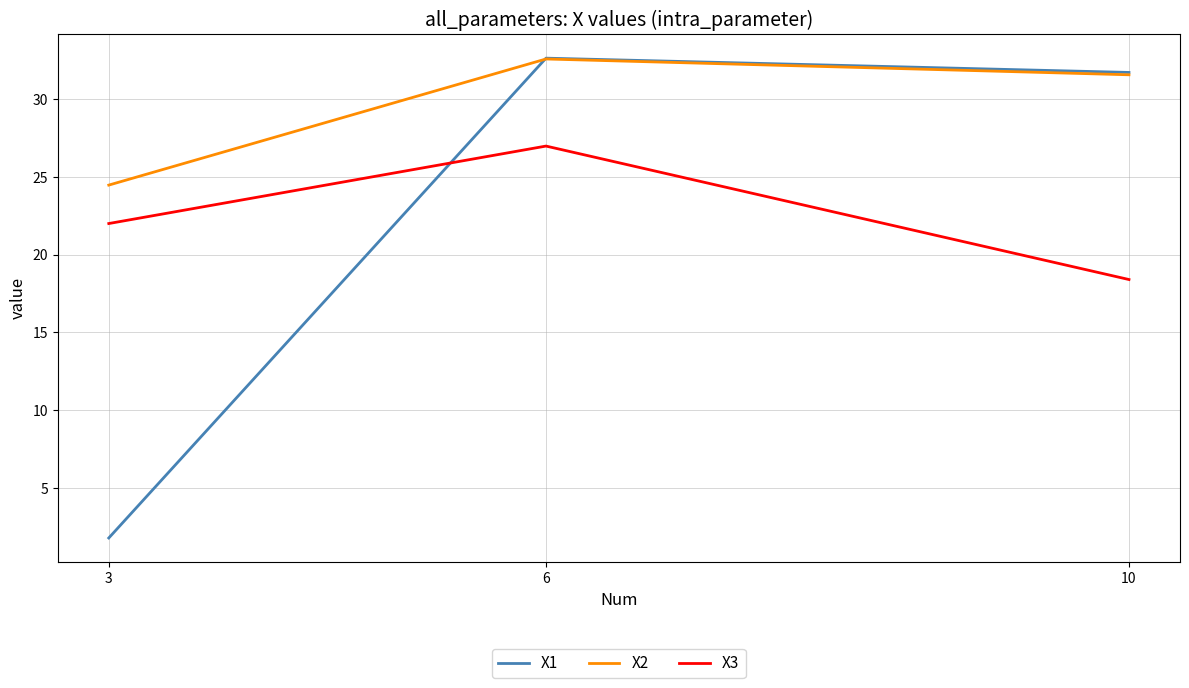

What is the difference between the maximum and minimum values in the X1 series?

30.8